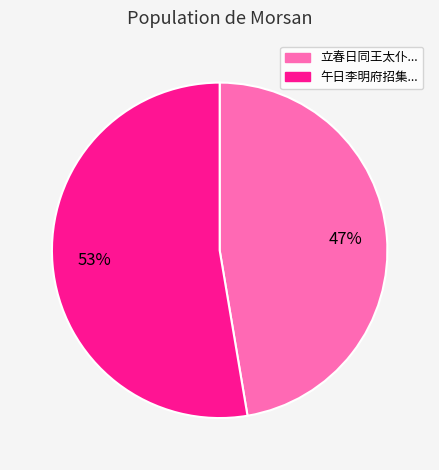

Is there any slice that represents more than half of the pie?

Yes